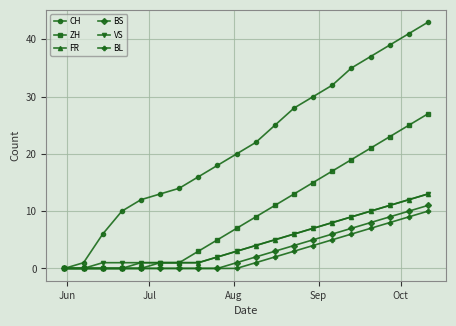

Which series has the widest spread of values?

CH